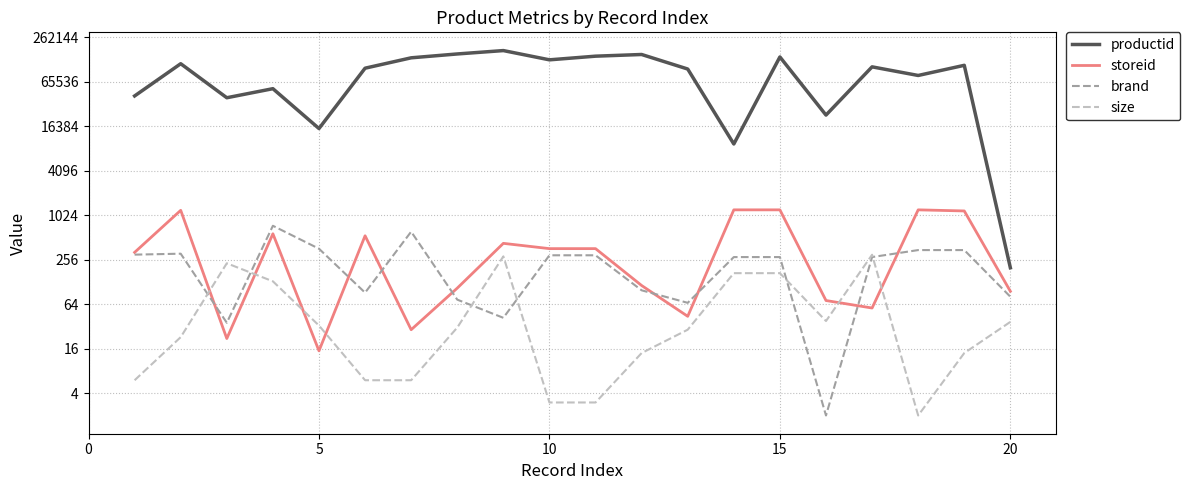

Between 10 and 19, which series saw the biggest shift?

productid